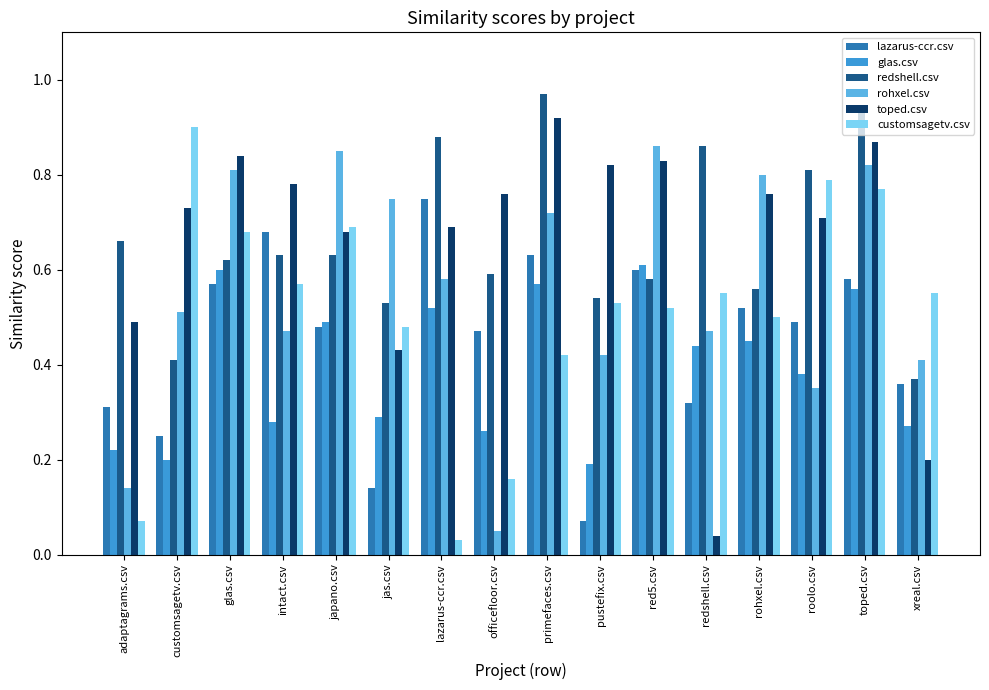

What is the total value across all series at adaptagrams.csv?

1.9